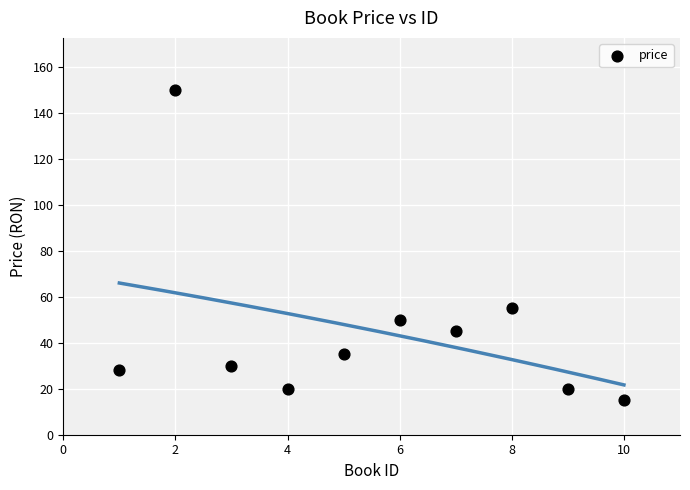

What is the average Y value?

45